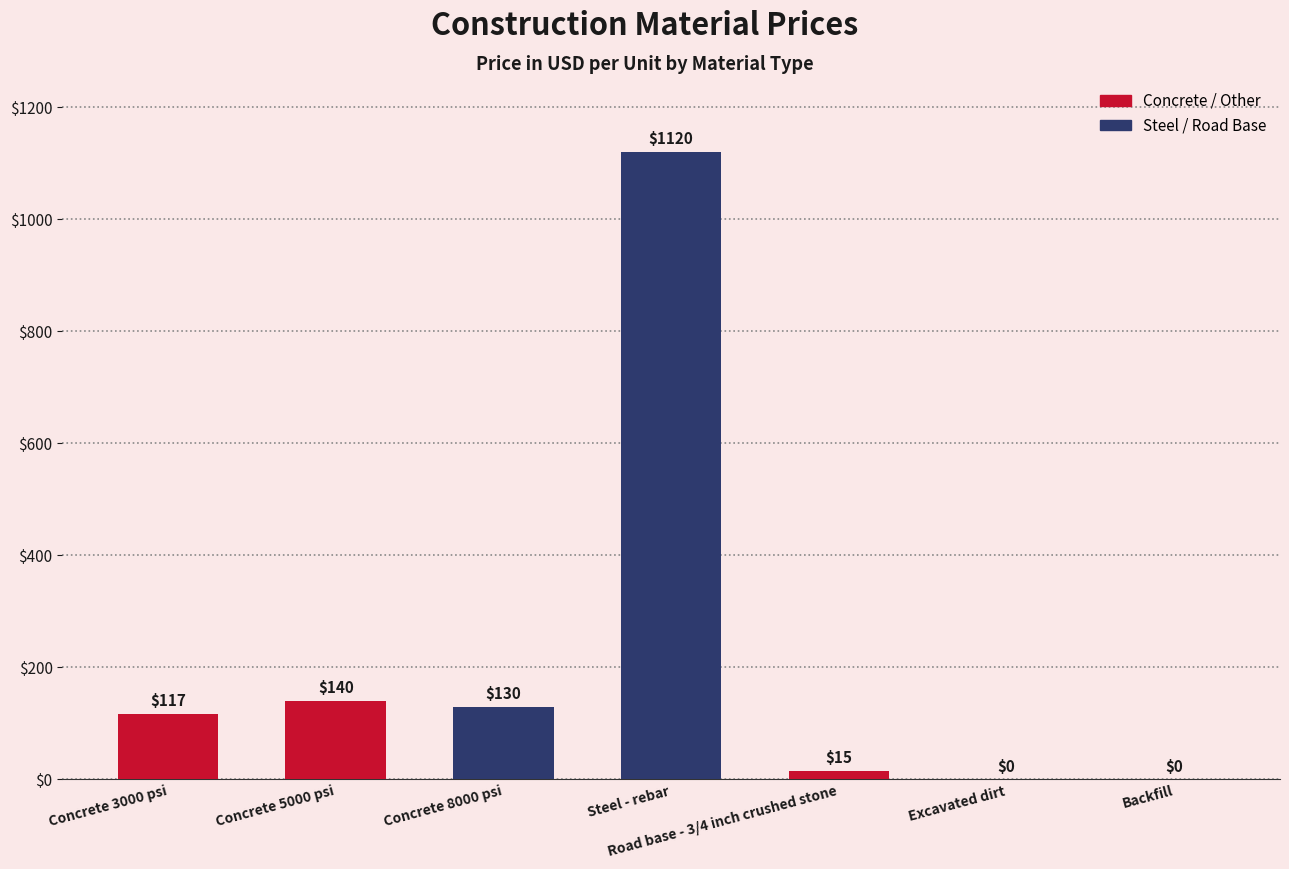

Is it true that the value at Concrete 3000 psi is 44?

False